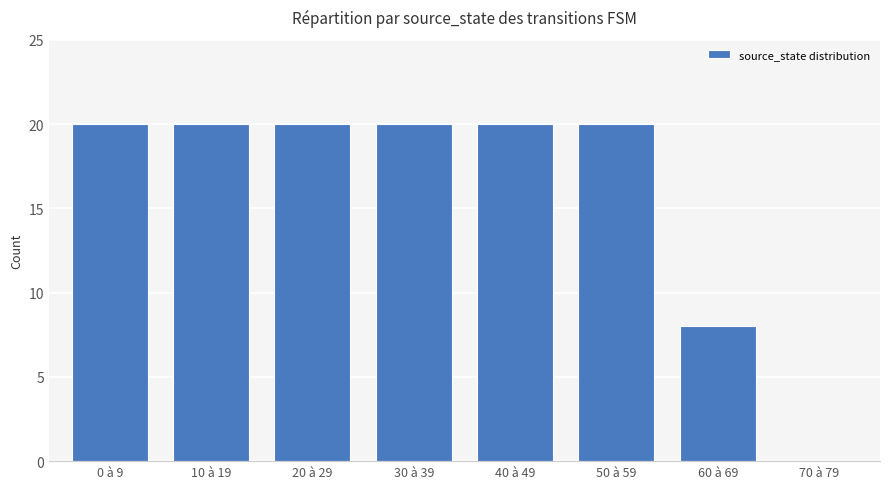

What is the maximum value shown in the chart?

20